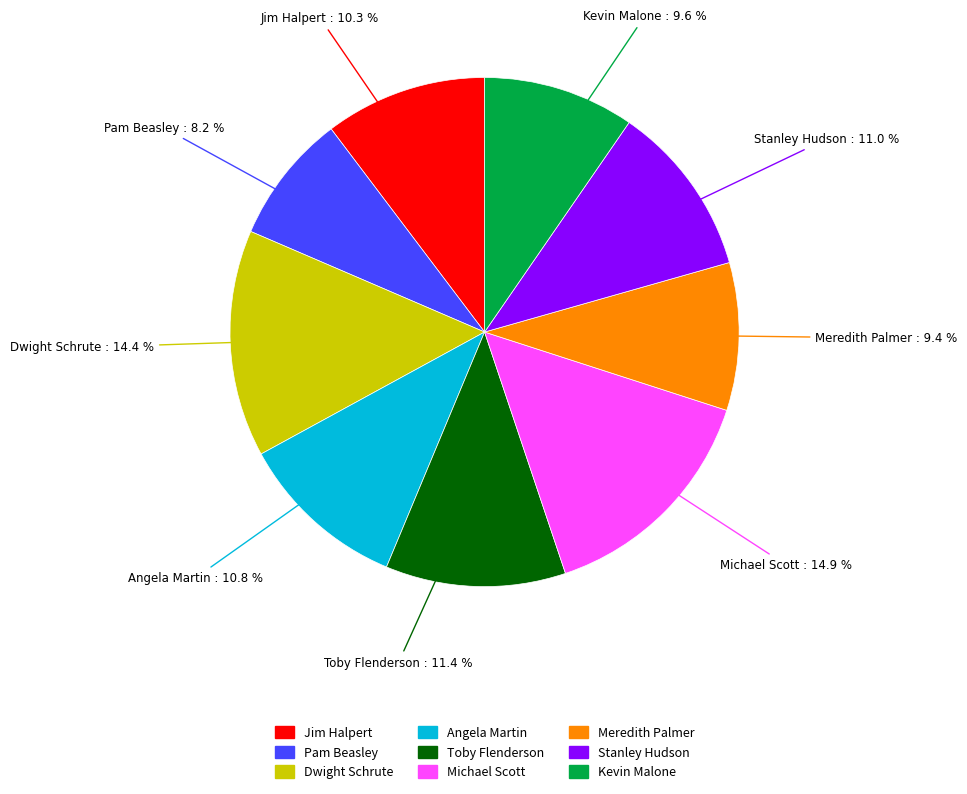

To the nearest percent, what is the difference between the largest and smallest slice percentages?

7%